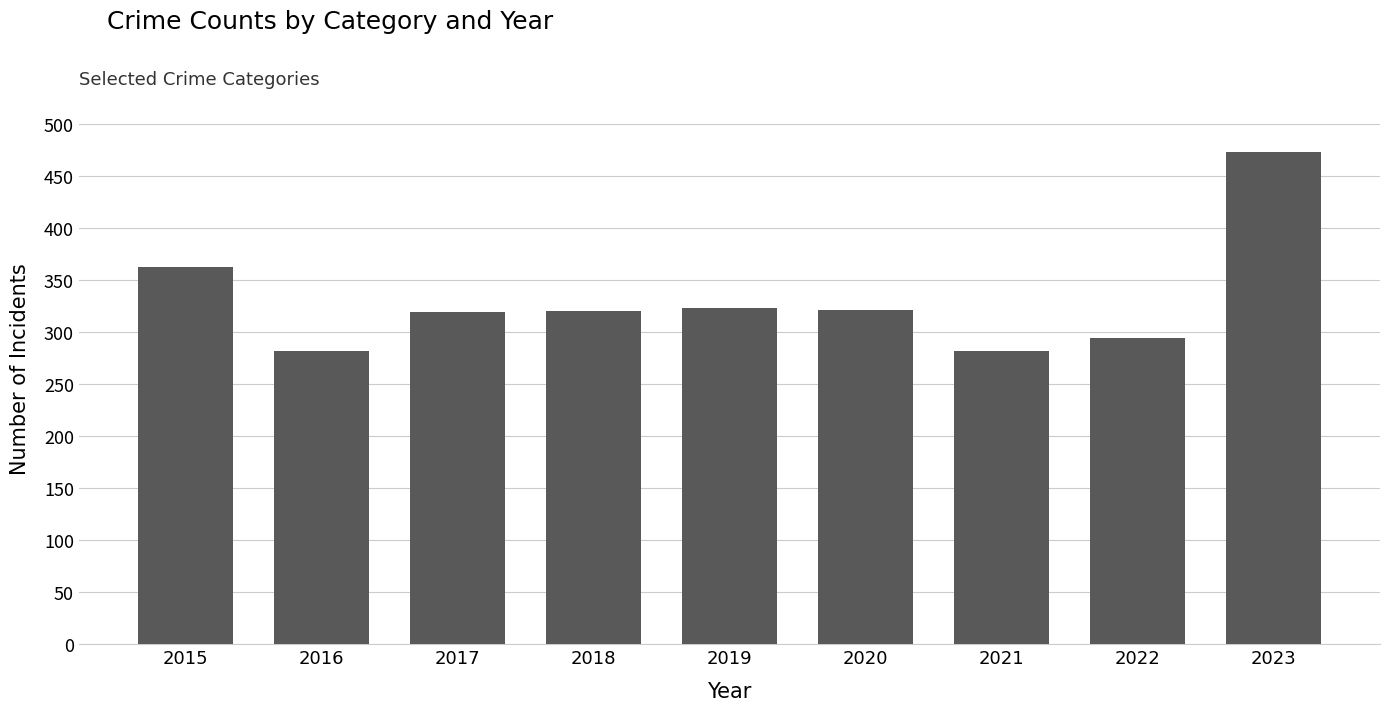

Between 2016 and 2017, which is larger?

2017